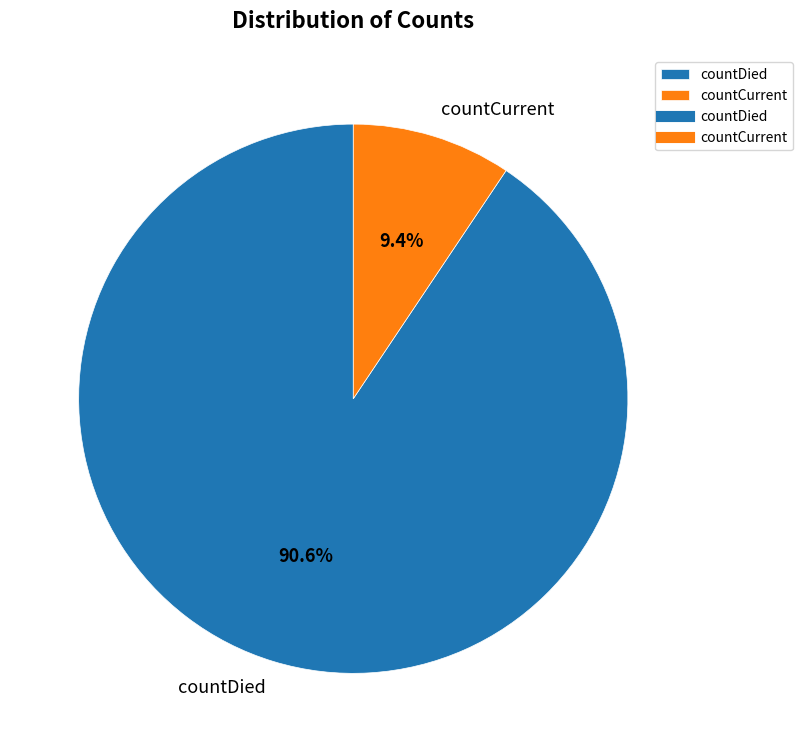

What percentage is the countDied slice, to the nearest percent?

91%